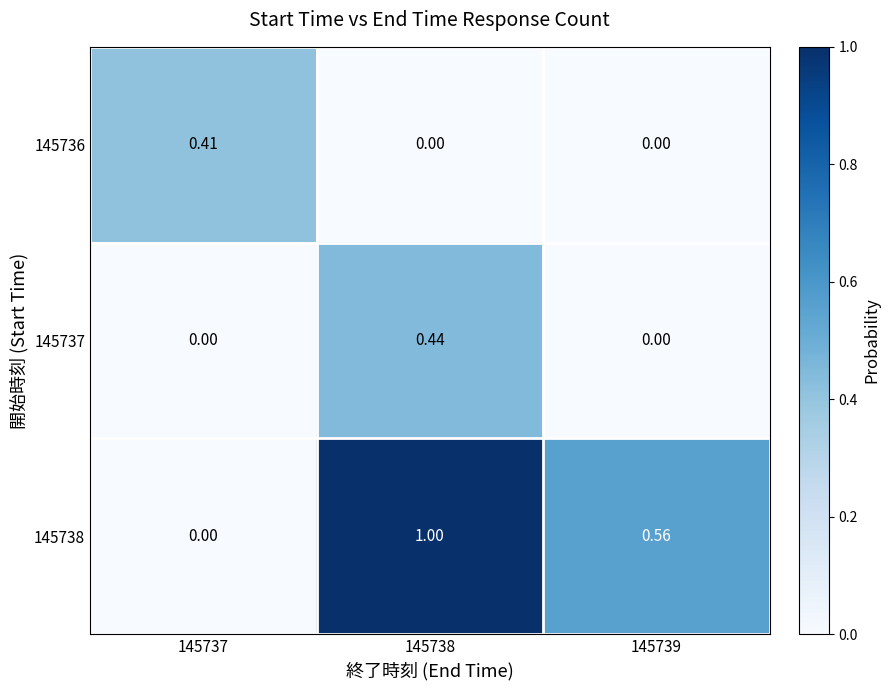

Is the value of 145736 at 145739 greater than the value of 145737 at 145738?

No